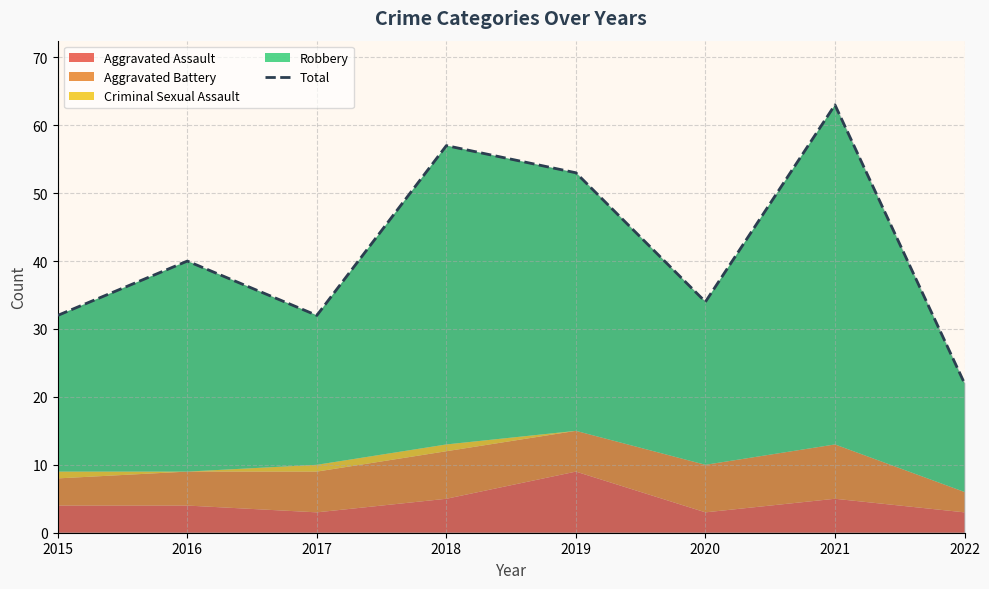

How many values exceed 40?

3